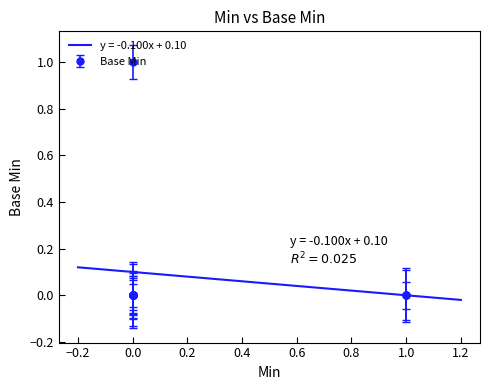

List the labels in order of value, largest first.

1, 0, 0, 0, 0, 0, 0, 0, 0, 1, 1, 0, 0